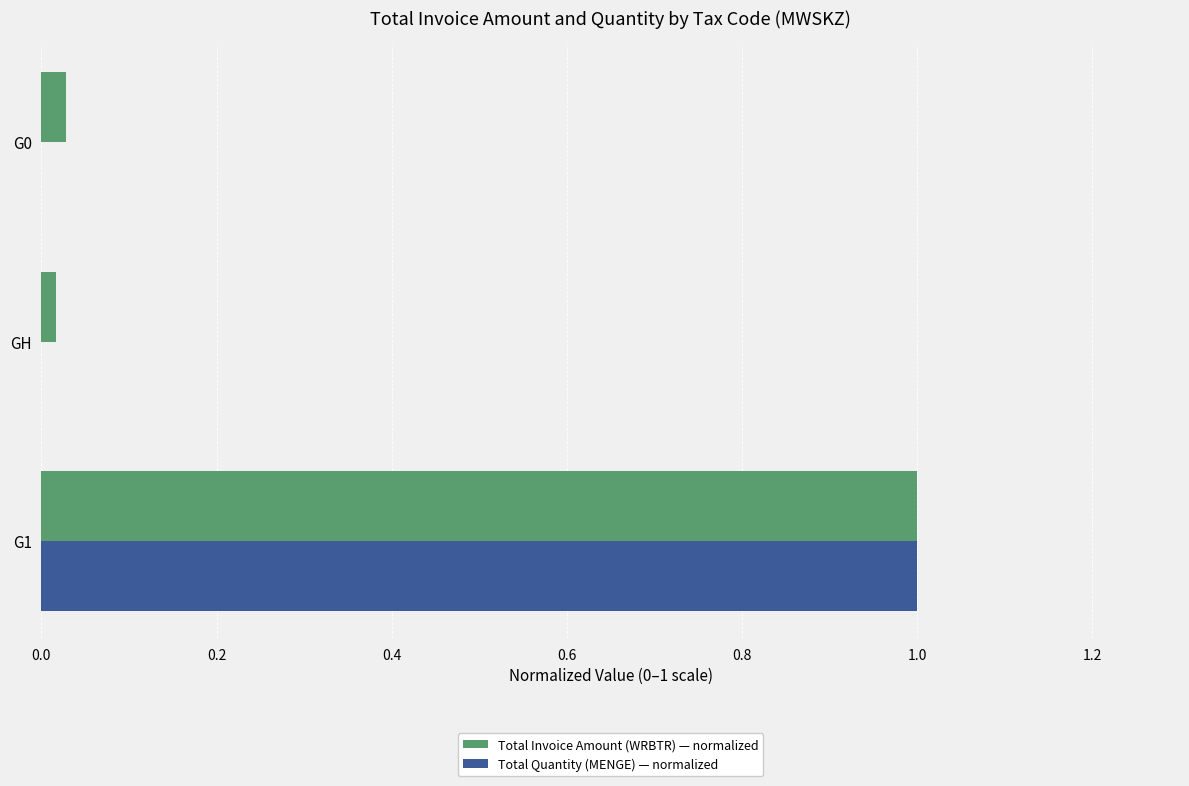

True or false: Total Quantity (MENGE) — normalized has a value of 0.0 at G0.

True